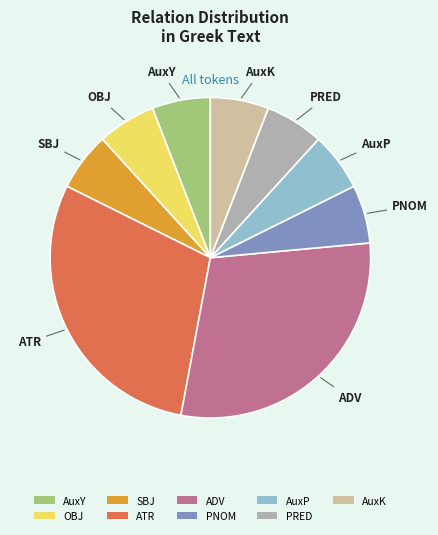

Is there a majority slice in this chart?

No